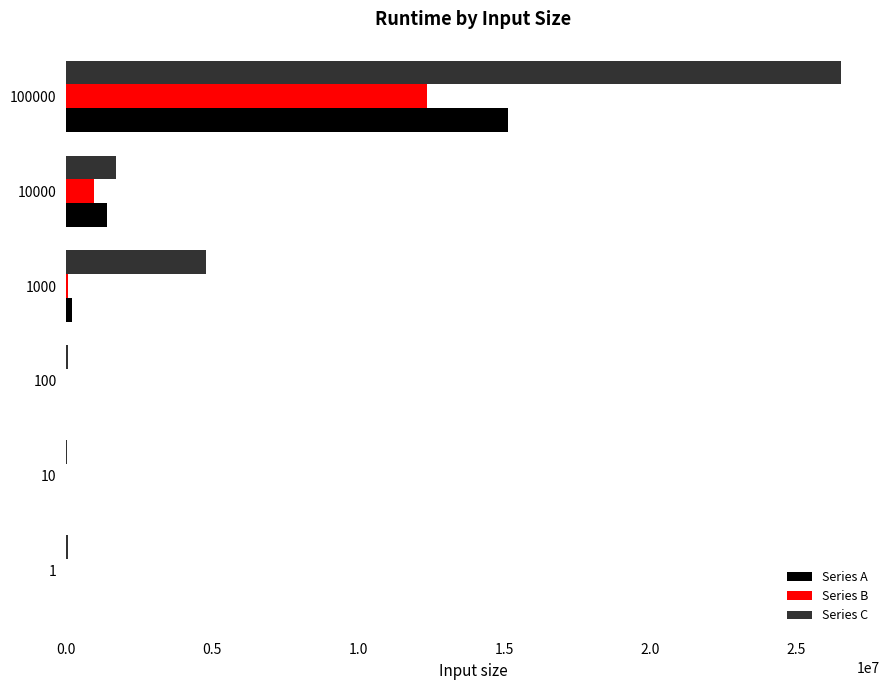

Between 10000 and 100000, which series saw the biggest shift?

Series C